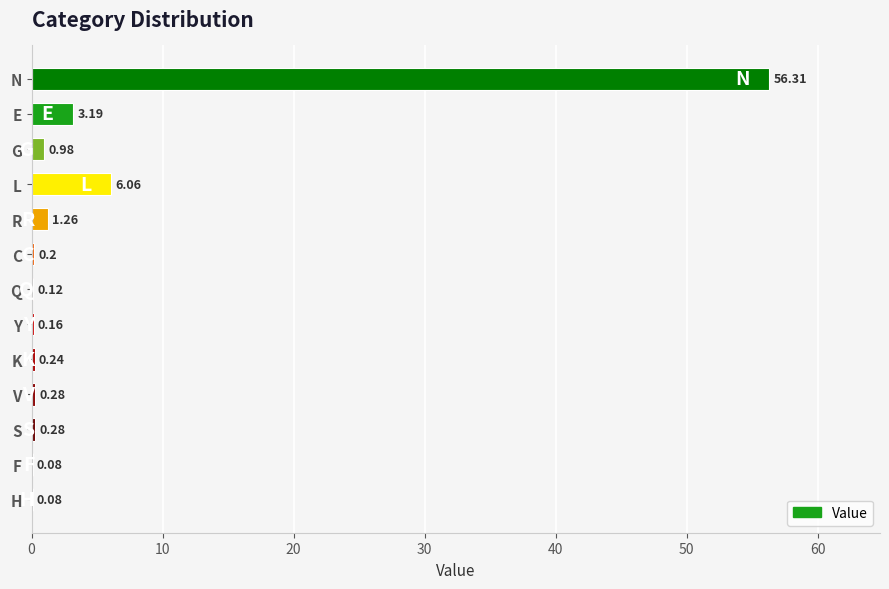

Between V and F, which is larger?

V